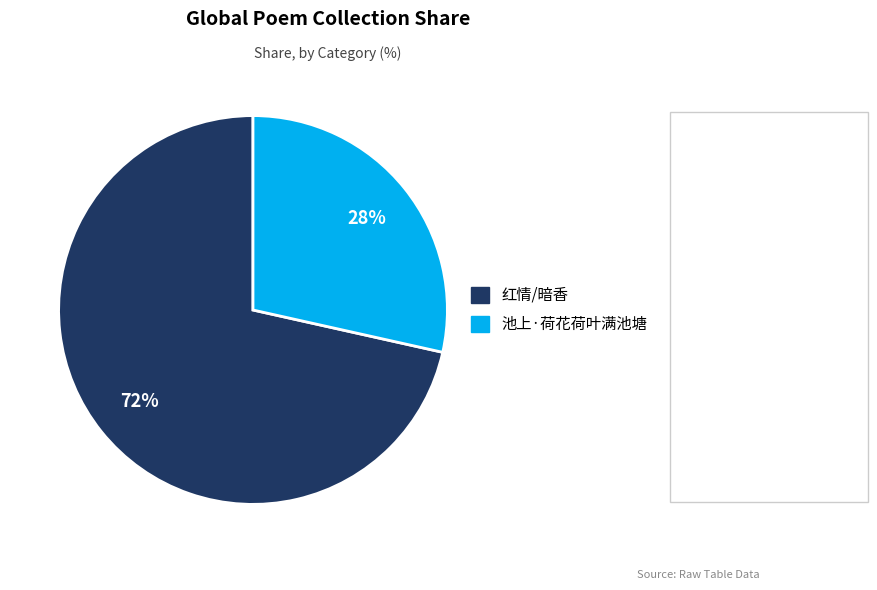

Count the number of slices in the pie.

2